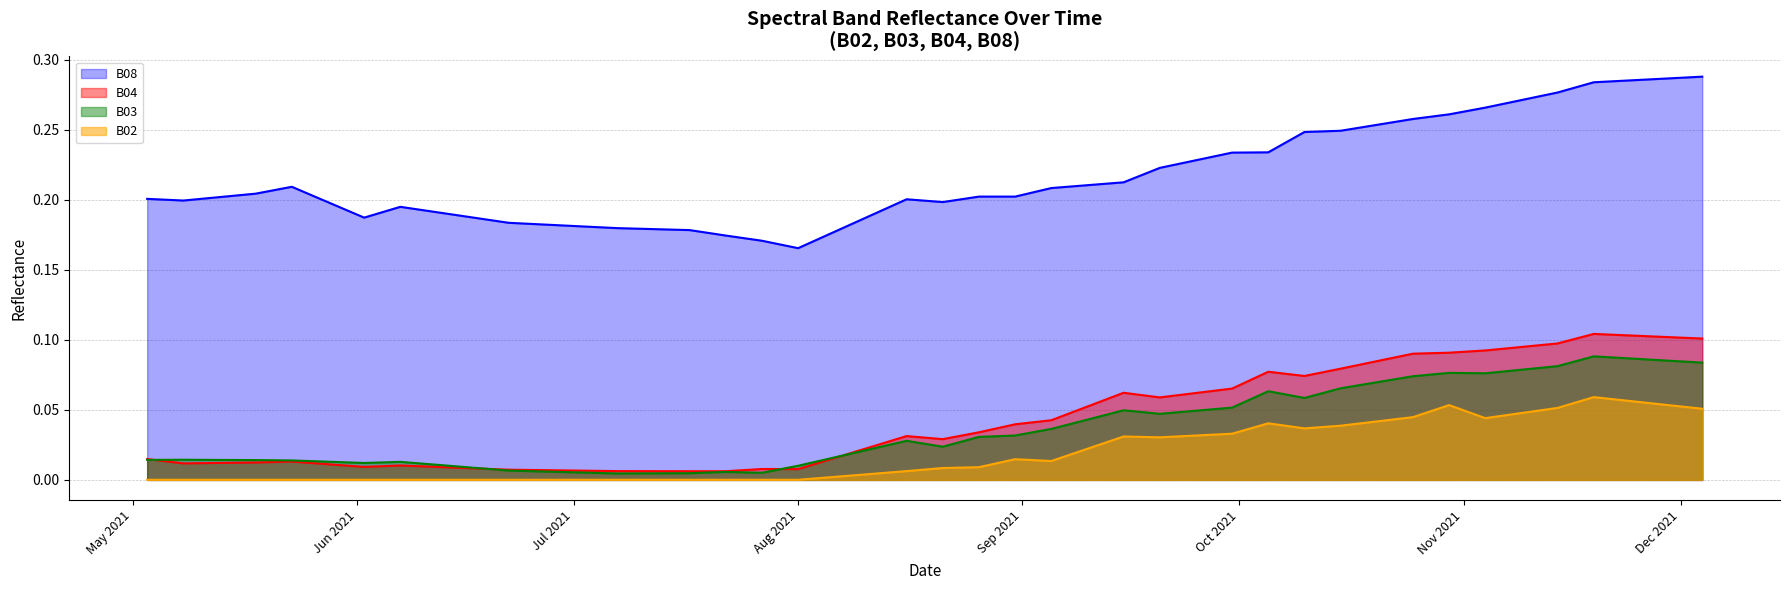

Which series changed the most between 2021-05-28 and 2021-08-11?

B04